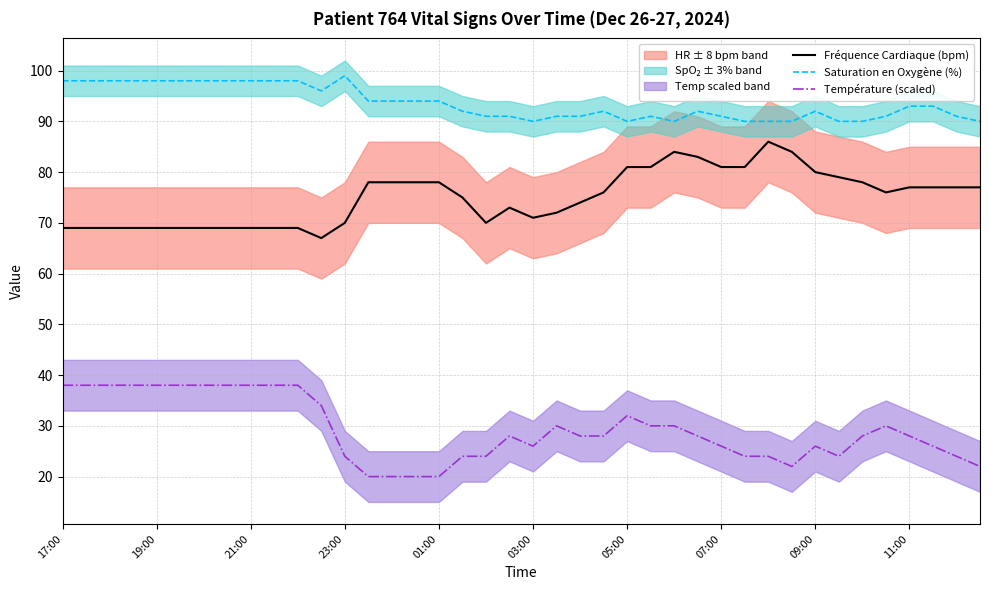

How many data points does each series have?

40